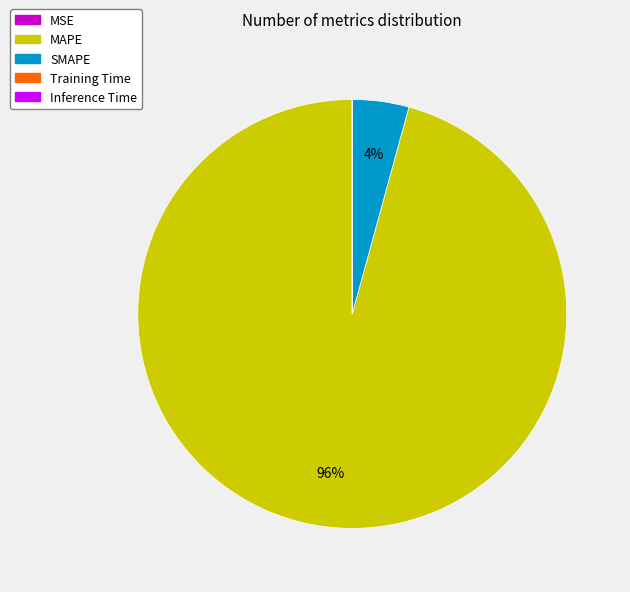

Is it true that SMAPE is 19% of the pie?

False